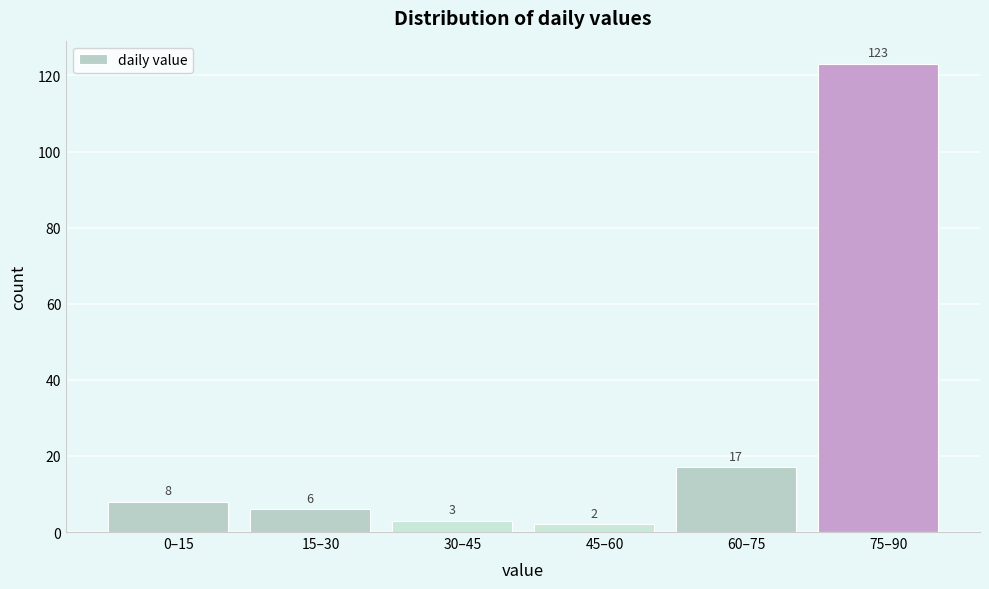

Reading left to right, list all the values displayed in this chart.

8	6	3	2	17	123